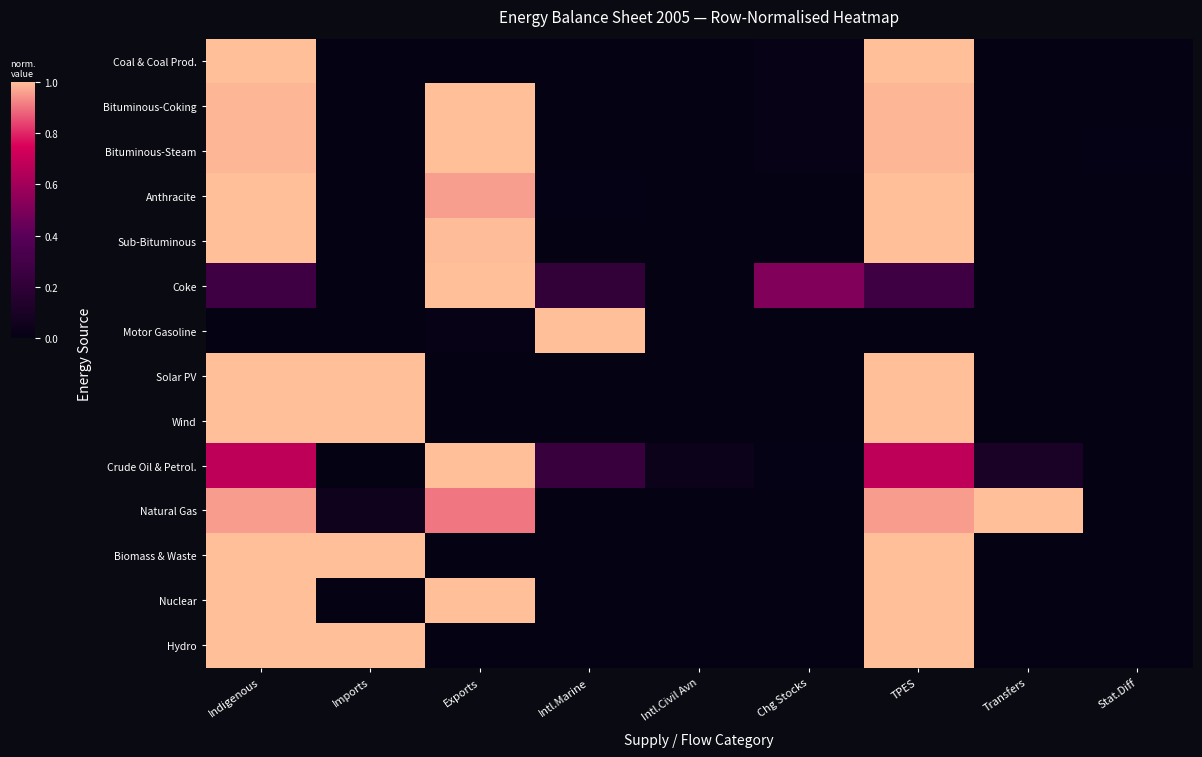

Reading left to right, transcribe all the data shown in this chart.

Coal & Coal Prod.: Indigenous=1.0	Imports=0.0	Exports=0.0	Intl.Marine=0.0	Intl.Civil Avn=0.0	Chg Stocks=0.0	TPES=1.0	Transfers=0.0	Stat.Diff=0.0
Bituminous-Coking: Indigenous=1.0	Imports=0.0	Exports=1.0	Intl.Marine=0.0	Intl.Civil Avn=0.0	Chg Stocks=0.0	TPES=1.0	Transfers=0.0	Stat.Diff=0.0
Bituminous-Steam: Indigenous=1.0	Imports=0.0	Exports=1.0	Intl.Marine=0.0	Intl.Civil Avn=0.0	Chg Stocks=0.0	TPES=1.0	Transfers=0.0	Stat.Diff=0.0
Anthracite: Indigenous=1.0	Imports=0.0	Exports=1.0	Intl.Marine=0.0	Intl.Civil Avn=0.0	Chg Stocks=0.0	TPES=1.0	Transfers=0.0	Stat.Diff=0.0
Sub-Bituminous: Indigenous=1.0	Imports=0.0	Exports=1.0	Intl.Marine=0.0	Intl.Civil Avn=0.0	Chg Stocks=0.0	TPES=1.0	Transfers=0.0	Stat.Diff=0.0
Coke: Indigenous=0.3	Imports=0.0	Exports=1.0	Intl.Marine=0.2	Intl.Civil Avn=0.0	Chg Stocks=0.5	TPES=0.3	Transfers=0.0	Stat.Diff=0.0
Motor Gasoline: Indigenous=0.0	Imports=0.0	Exports=0.0	Intl.Marine=1.0	Intl.Civil Avn=0.0	Chg Stocks=0.0	TPES=0.0	Transfers=0.0	Stat.Diff=0.0
Solar PV: Indigenous=1.0	Imports=1.0	Exports=0.0	Intl.Marine=0.0	Intl.Civil Avn=0.0	Chg Stocks=0.0	TPES=1.0	Transfers=0.0	Stat.Diff=0.0
Wind: Indigenous=1.0	Imports=1.0	Exports=0.0	Intl.Marine=0.0	Intl.Civil Avn=0.0	Chg Stocks=0.0	TPES=1.0	Transfers=0.0	Stat.Diff=0.0
Crude Oil & Petrol.: Indigenous=0.7	Imports=0.0	Exports=1.0	Intl.Marine=0.2	Intl.Civil Avn=0.0	Chg Stocks=0.0	TPES=0.7	Transfers=0.1	Stat.Diff=0.0
Natural Gas: Indigenous=1.0	Imports=0.0	Exports=0.9	Intl.Marine=0.0	Intl.Civil Avn=0.0	Chg Stocks=0.0	TPES=1.0	Transfers=1.0	Stat.Diff=0.0
Biomass & Waste: Indigenous=1.0	Imports=1.0	Exports=0.0	Intl.Marine=0.0	Intl.Civil Avn=0.0	Chg Stocks=0.0	TPES=1.0	Transfers=0.0	Stat.Diff=0.0
Nuclear: Indigenous=1.0	Imports=0.0	Exports=1.0	Intl.Marine=0.0	Intl.Civil Avn=0.0	Chg Stocks=0.0	TPES=1.0	Transfers=0.0	Stat.Diff=0.0
Hydro: Indigenous=1.0	Imports=1.0	Exports=0.0	Intl.Marine=0.0	Intl.Civil Avn=0.0	Chg Stocks=0.0	TPES=1.0	Transfers=0.0	Stat.Diff=0.0